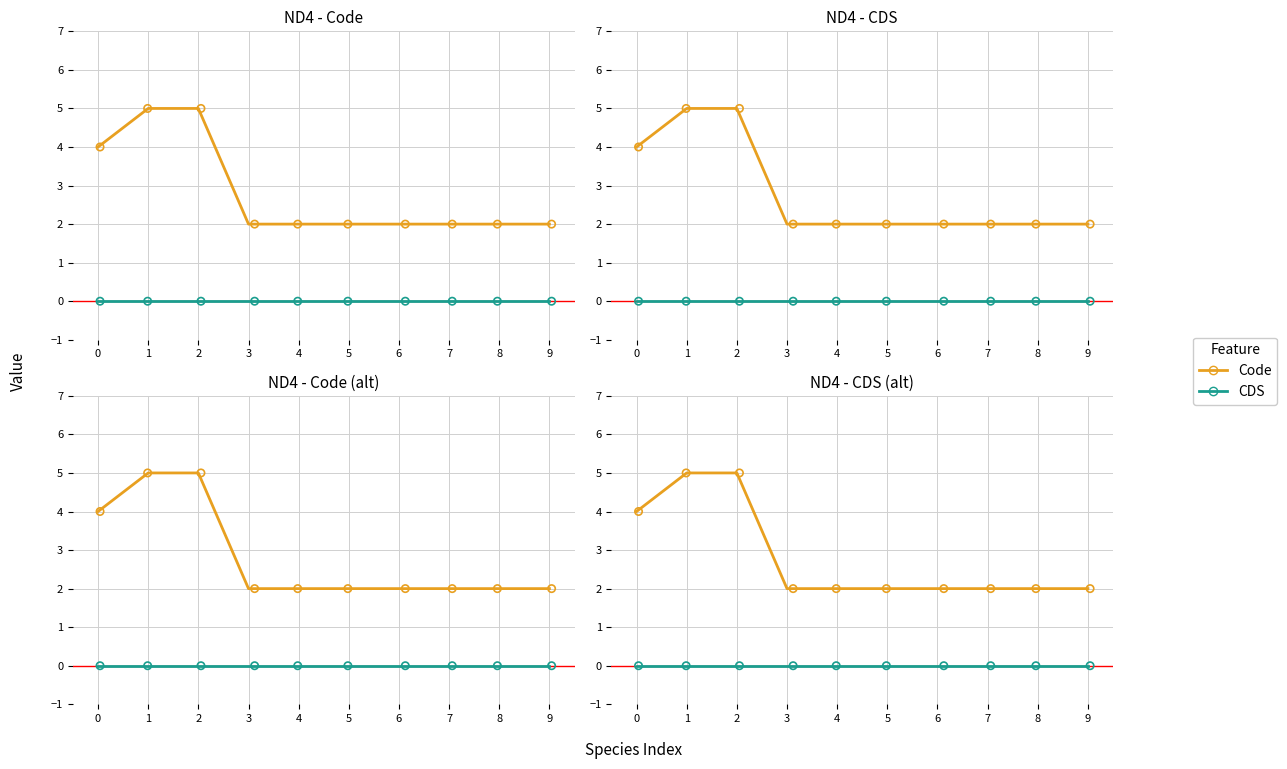

What are all the series names shown in the legend?

Code, CDS